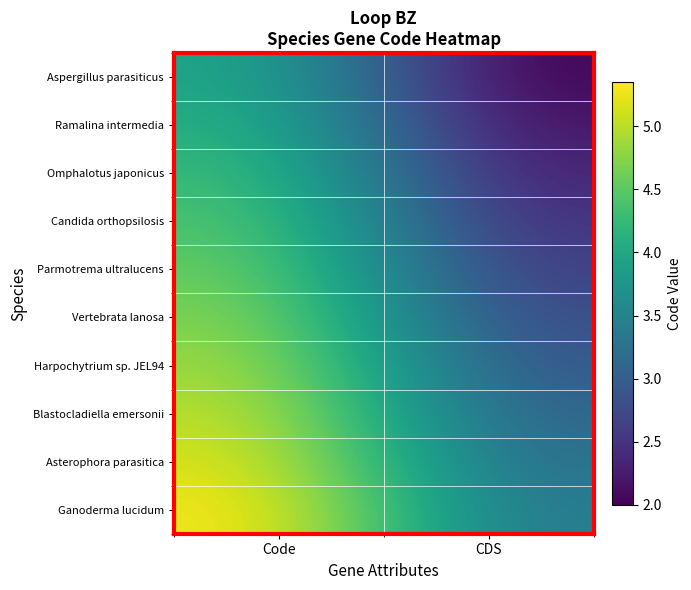

Reading right to left, extract all data points from this chart.

Aspergillus parasiticus: CDS=2.0	Code=4.0
Ramalina intermedia: CDS=2.1	Code=4.2
Omphalotus japonicus: CDS=2.3	Code=4.3
Candida orthopsilosis: CDS=2.5	Code=4.5
Parmotrema ultralucens: CDS=2.6	Code=4.6
Vertebrata lanosa: CDS=2.8	Code=4.8
Harpochytrium sp. JEL94: CDS=2.9	Code=4.9
Blastocladiella emersonii: CDS=3.0	Code=5.0
Asterophora parasitica: CDS=3.2	Code=5.2
Ganoderma lucidum: CDS=3.3	Code=5.3